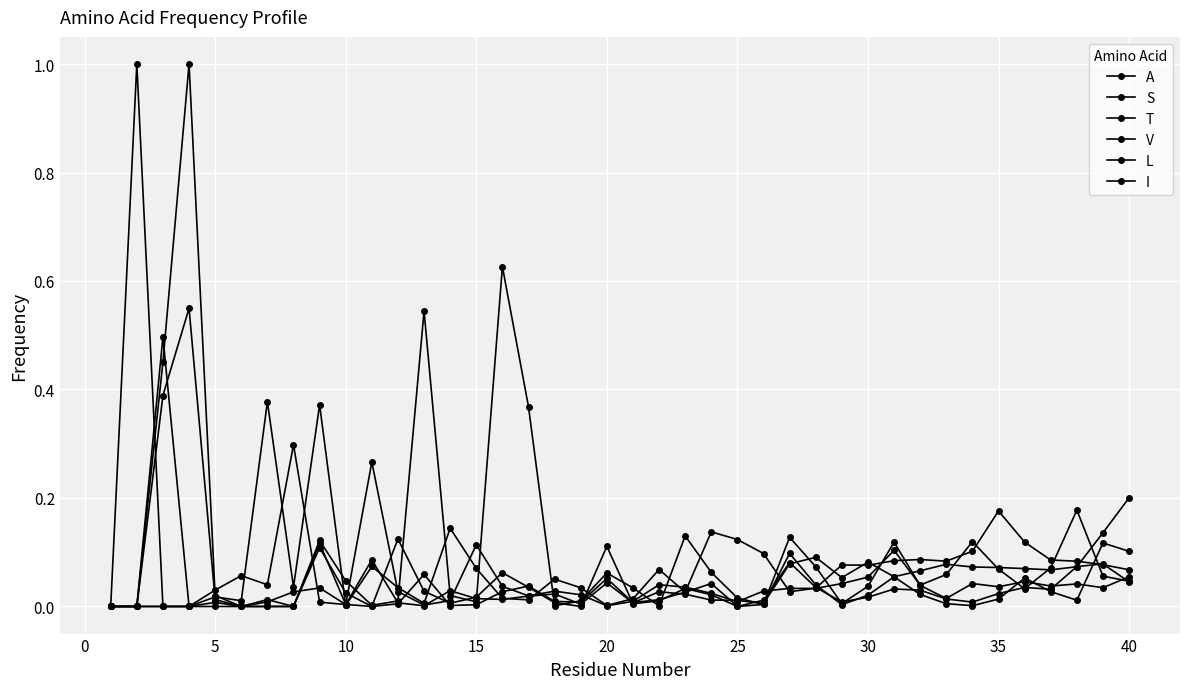

Which series ends up on top after the final intersection of T and V?

T